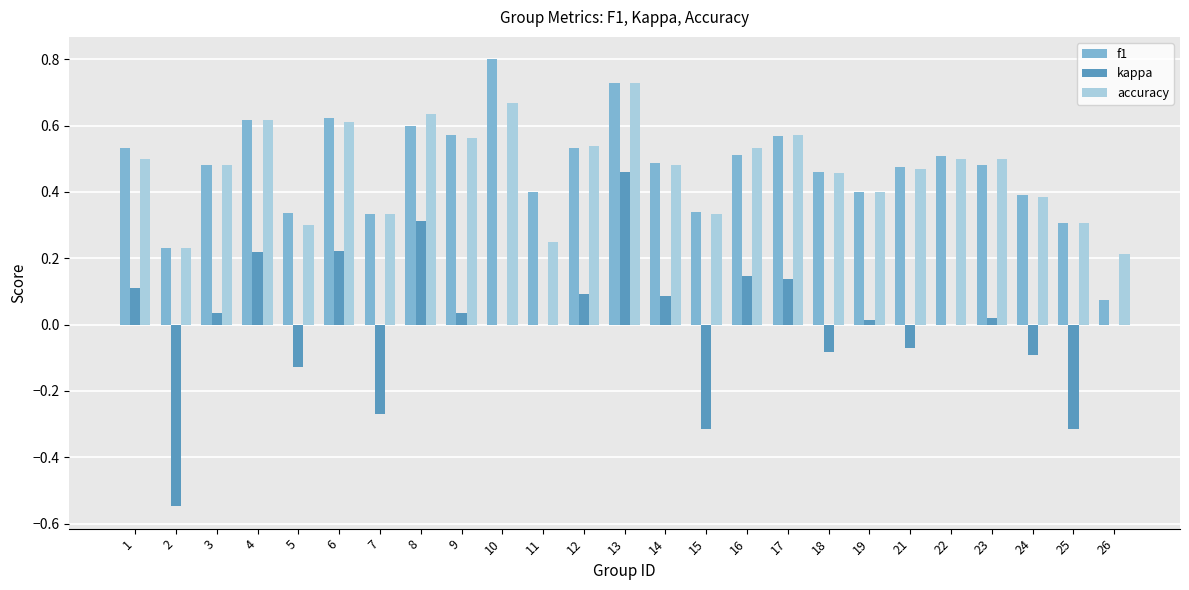

At which category is the sum across all series the highest?

13